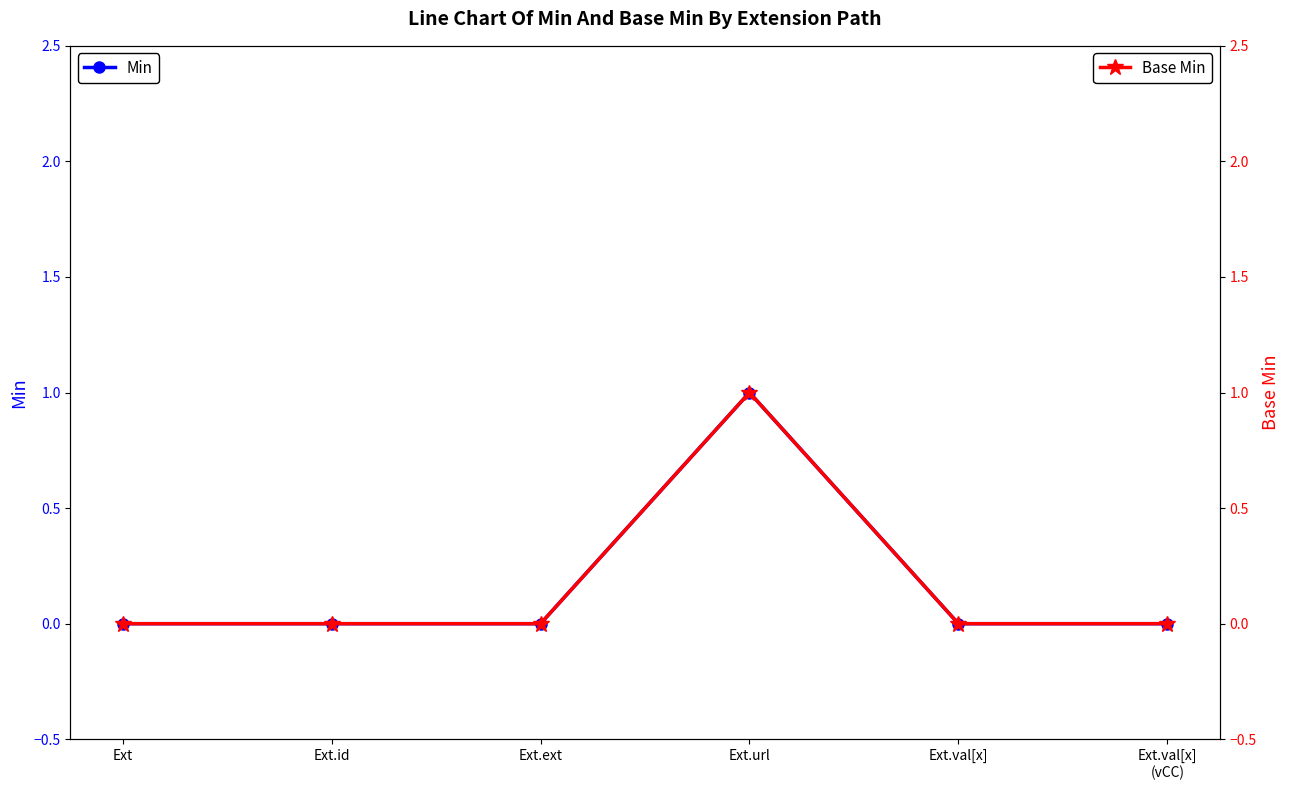

Is this an area chart (filled region under the line)?

No